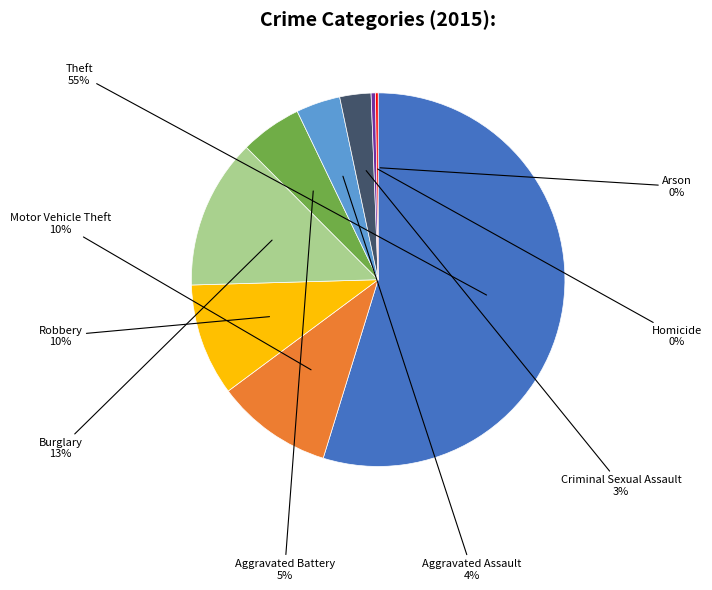

Does Theft represent more than half of the total?

Yes